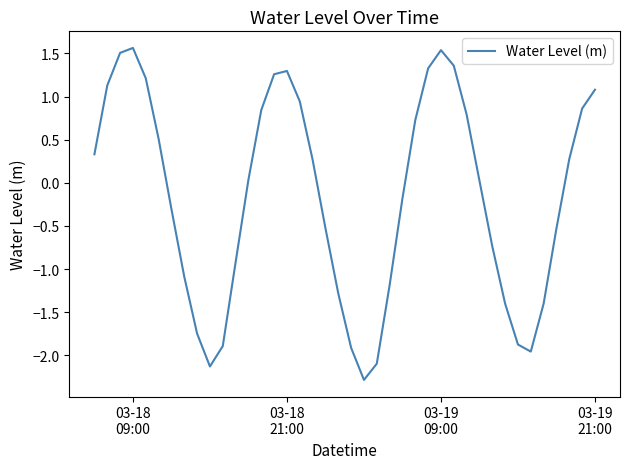

Count the number of data series in this chart.

1